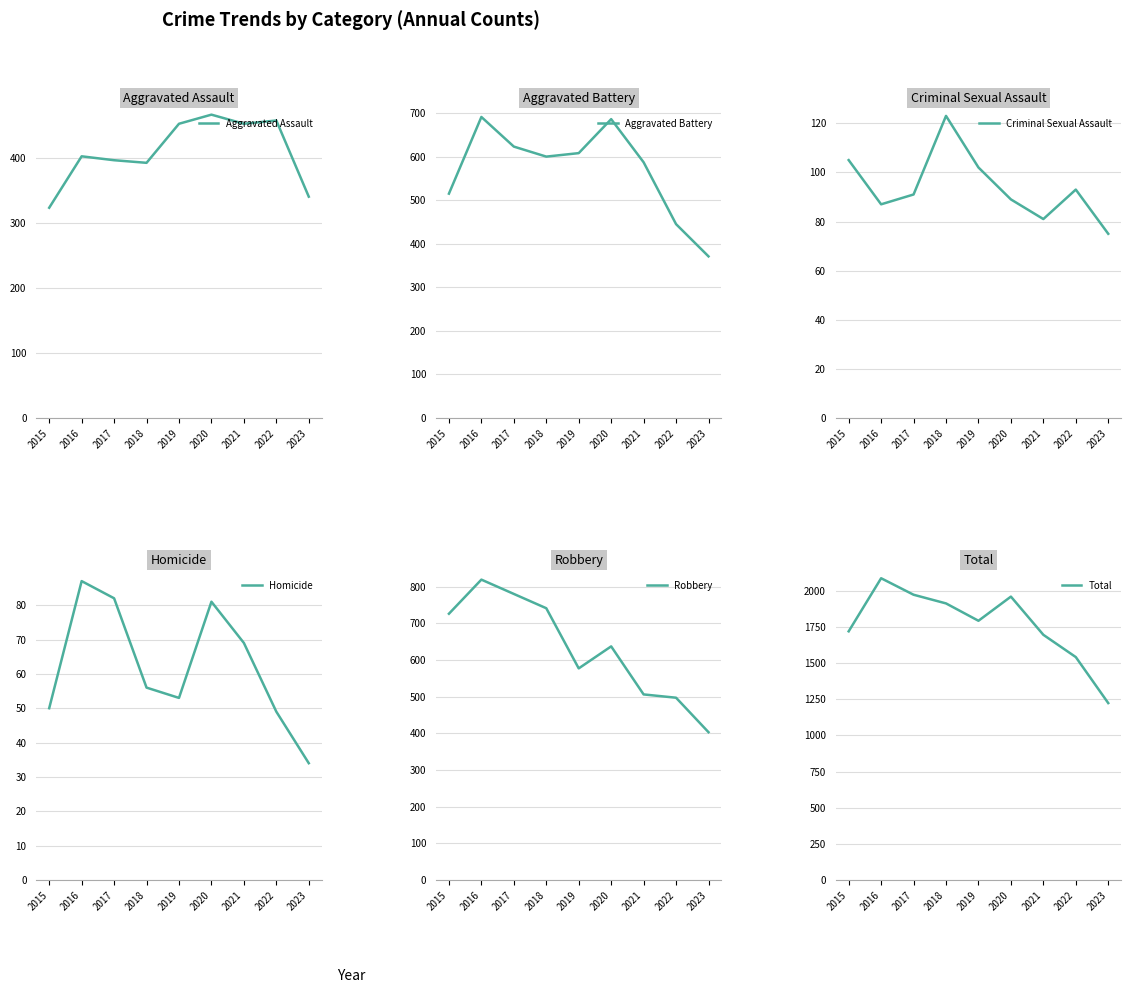

Where is Total nearest to the value 1654?

2021